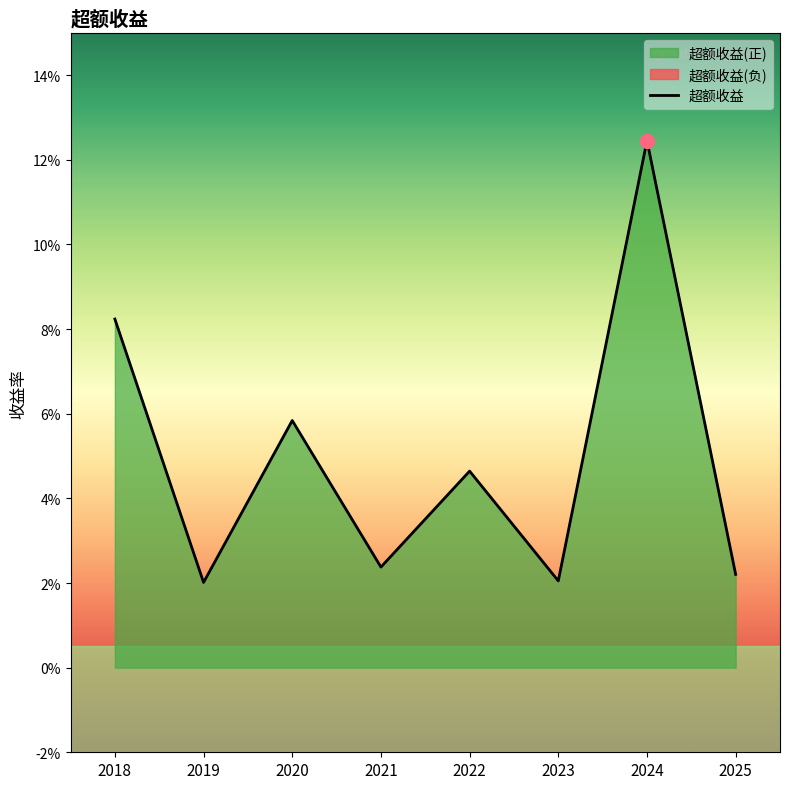

How many points are lower than both their immediate neighbors (excluding endpoints)?

3